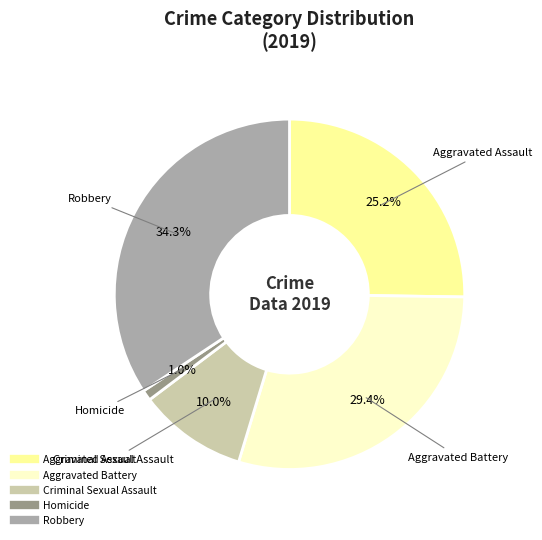

Which has a higher value, Robbery or Aggravated Assault?

Robbery